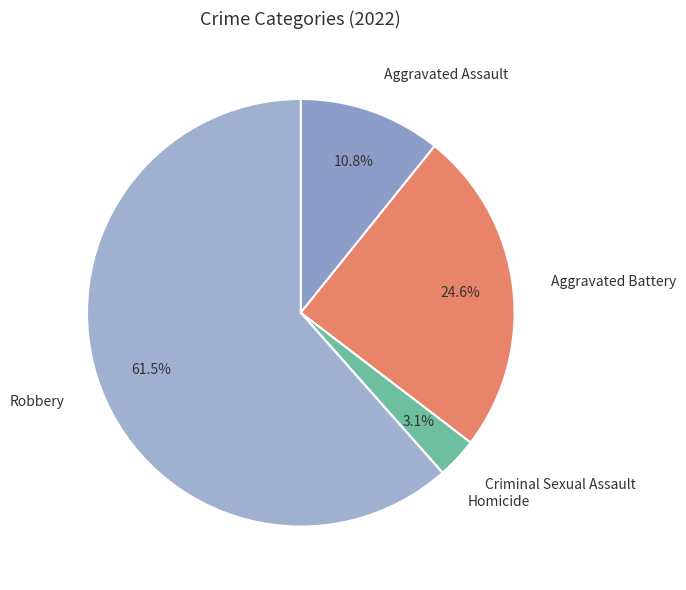

To the nearest percent, what is the average slice percentage?

20%